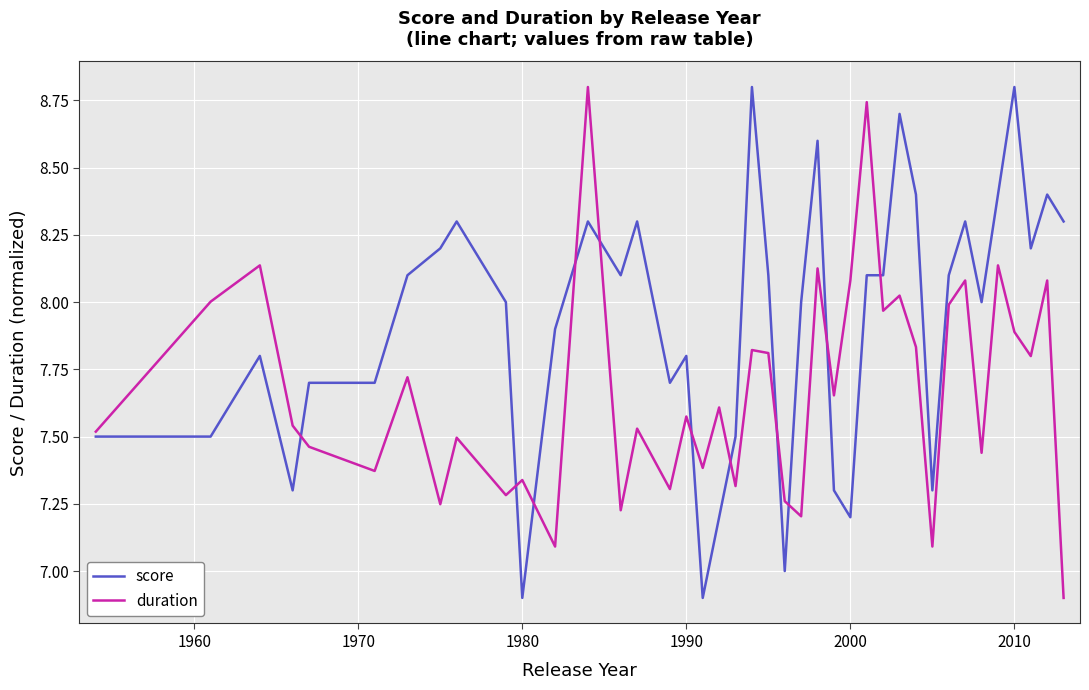

List the series in order of their overall mean, highest first.

score, duration